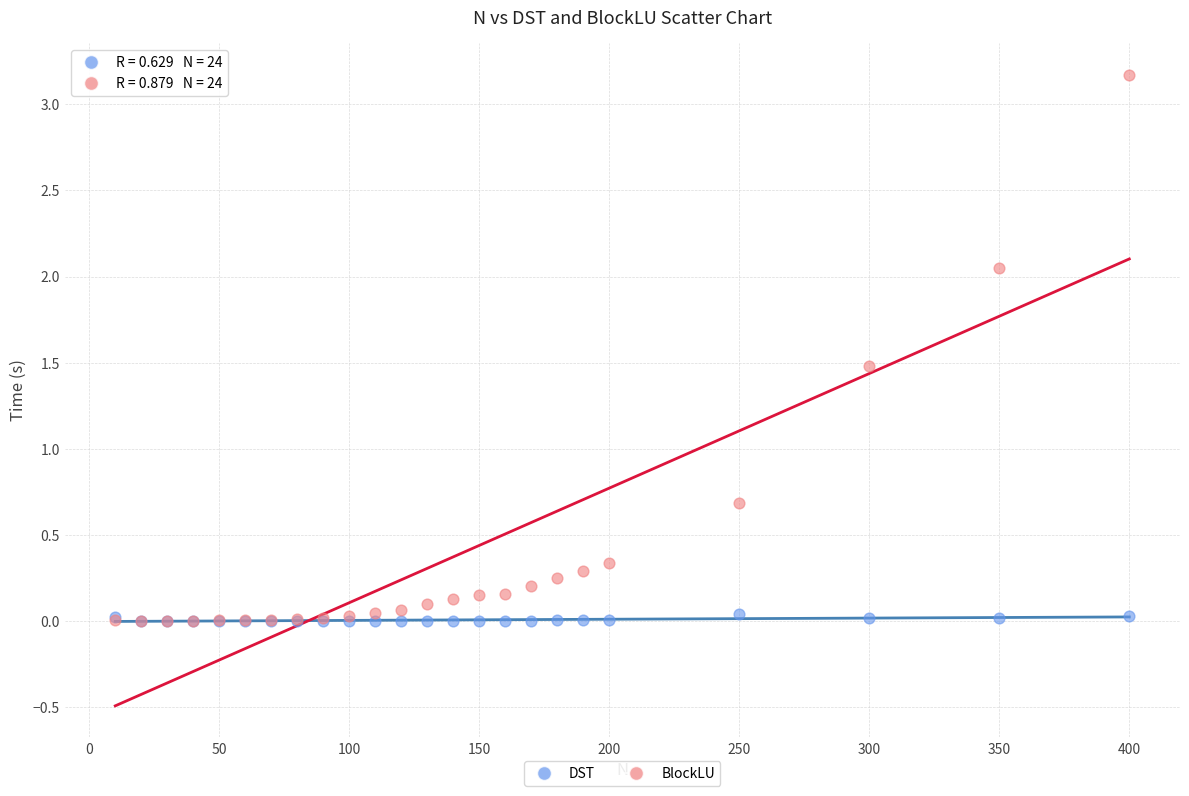

Across all series, what Y value is closest to 1?

0.7